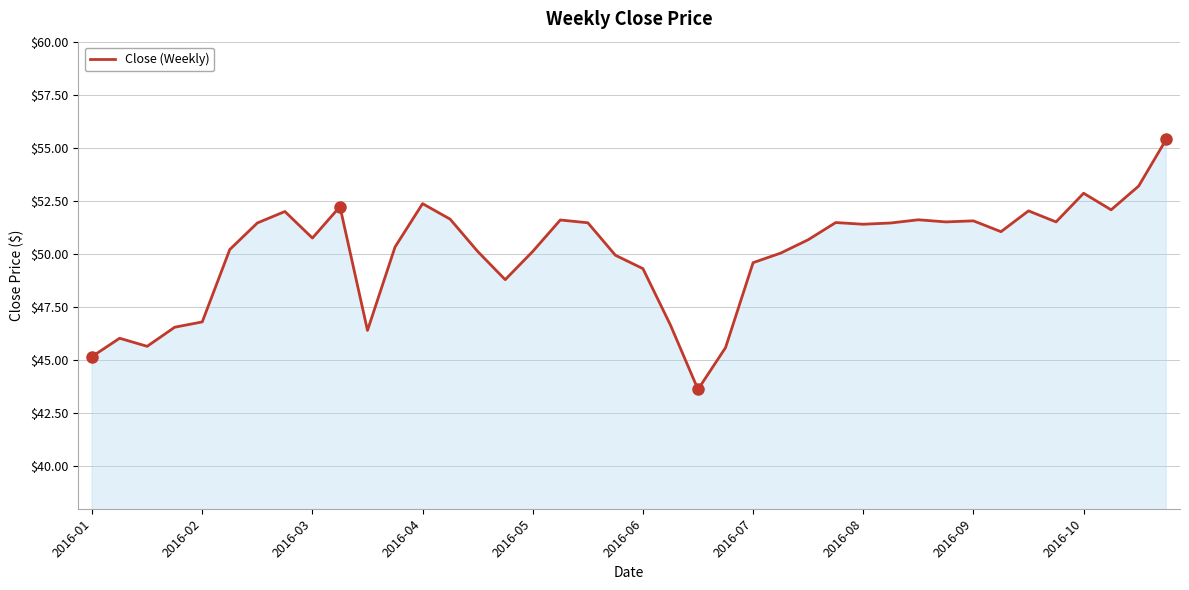

What is the difference between the maximum and minimum values?

11.8